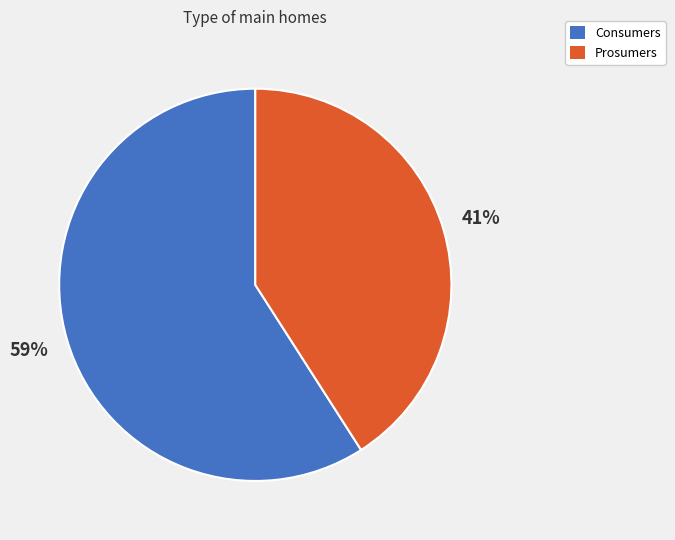

What is the largest slice in the pie chart?

Consumers